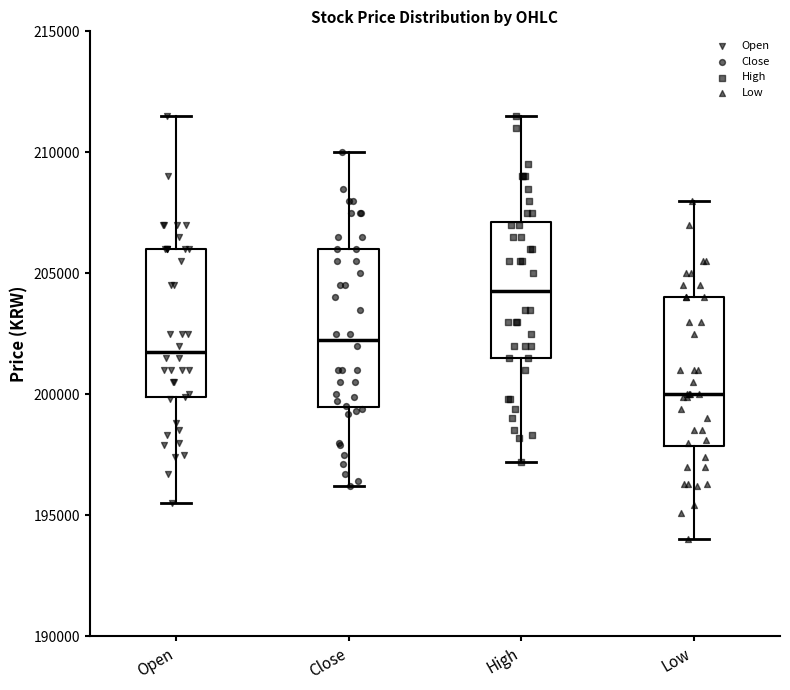

Reading left to right, read every box against the y-axis: the position of its median line, the range the box covers, and the ends of its whiskers. The values are not printed on the chart, so give them approximately, as read against the axis.

Open: median 202000, box 200000 to 206000, whiskers 195500 to 211500
Close: median 202500, box 199500 to 206000, whiskers 196000 to 210000
High: median 204500, box 201500 to 207000, whiskers 197000 to 211500
Low: median 200000, box 198000 to 204000, whiskers 194000 to 208000